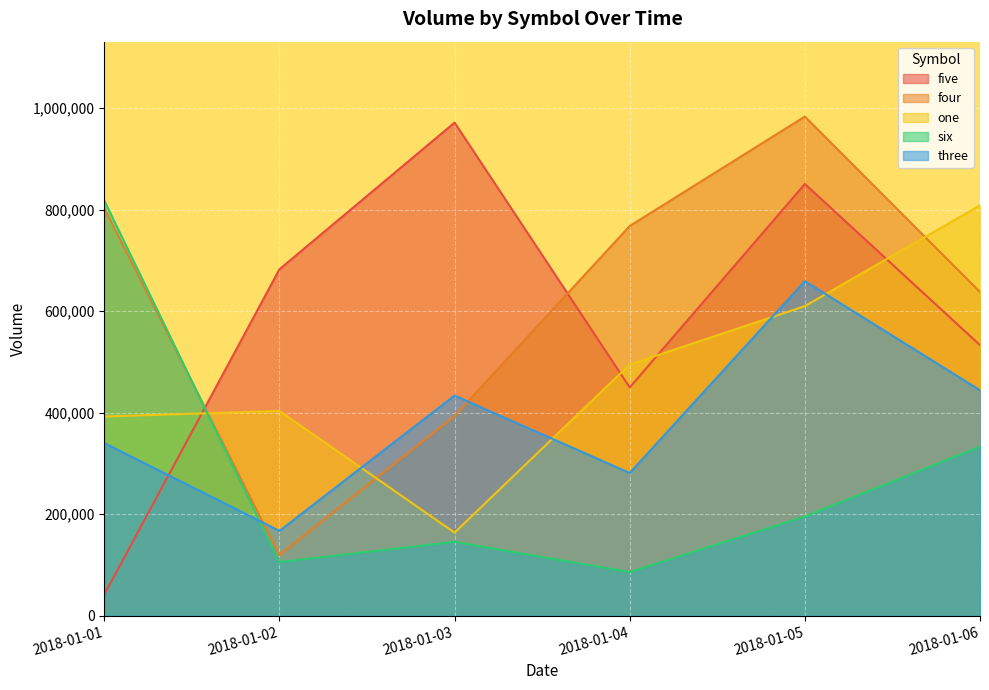

Read the five value at 2018-01-01, to the nearest 50.

41700